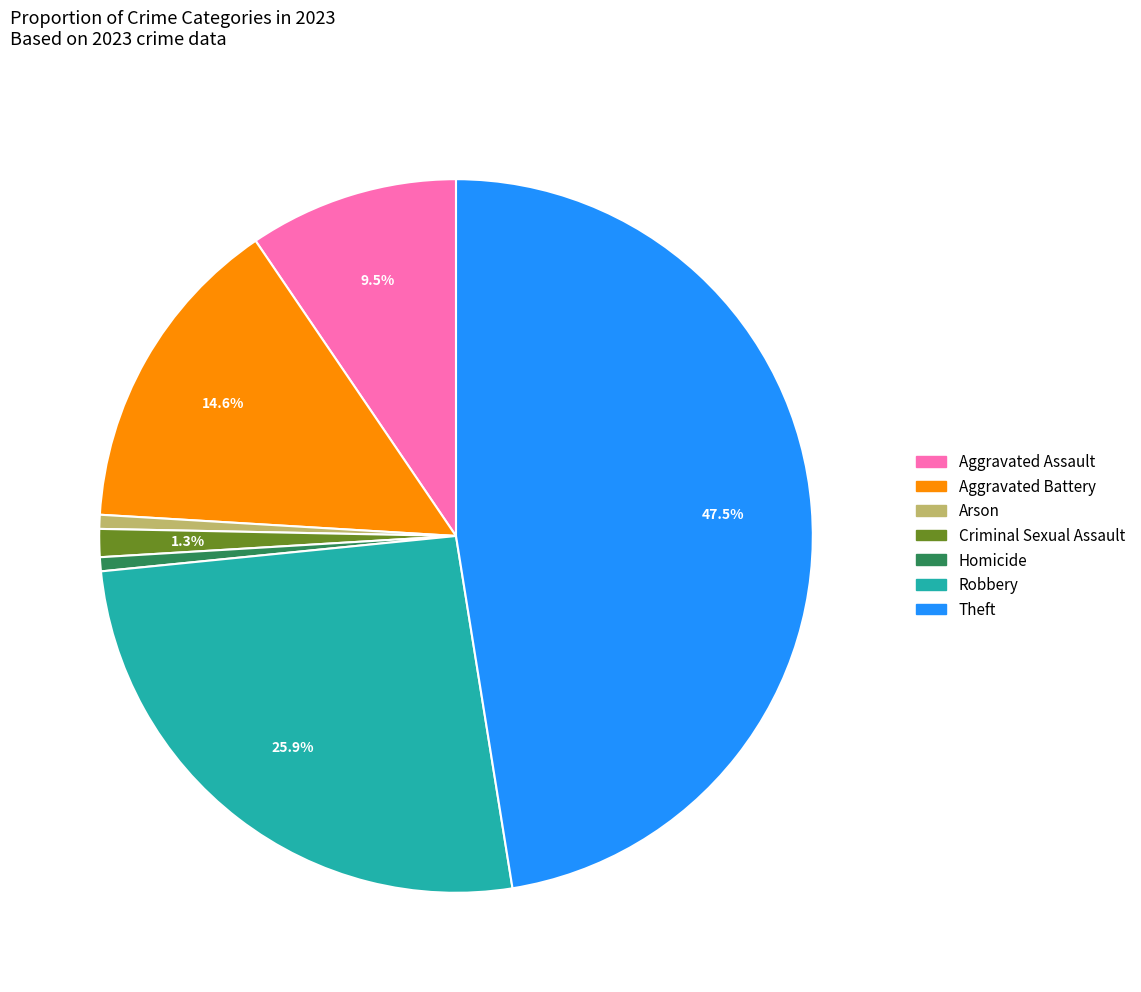

What percentage is the Aggravated Battery slice, to the nearest percent?

15%